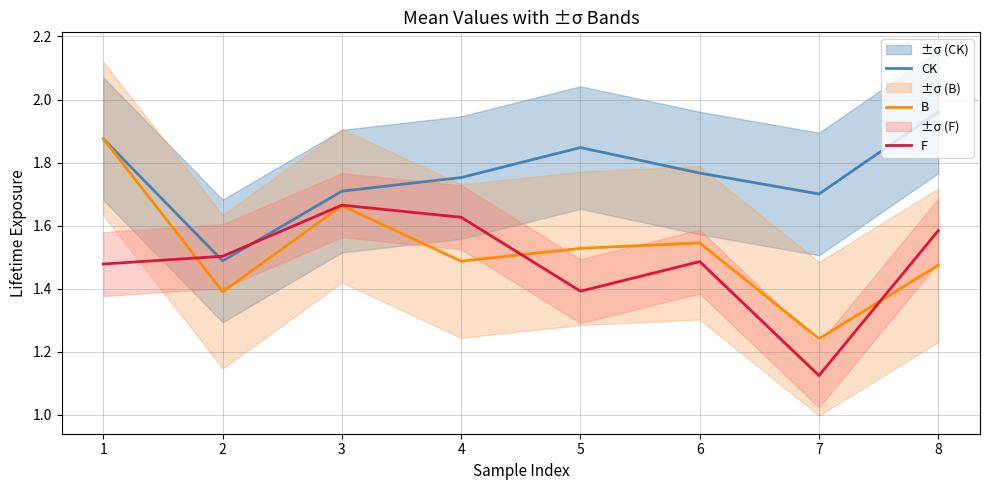

How many lines are shown in the chart?

3